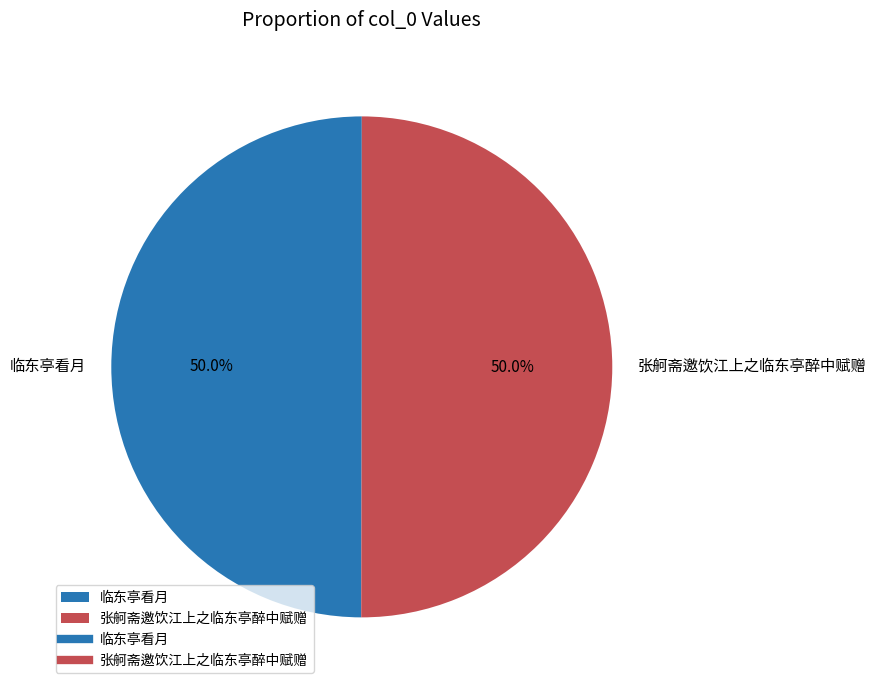

The 张舸斋邀饮江上之临东亭醉中赋赠 slice represents 40% of the pie. True or false?

False